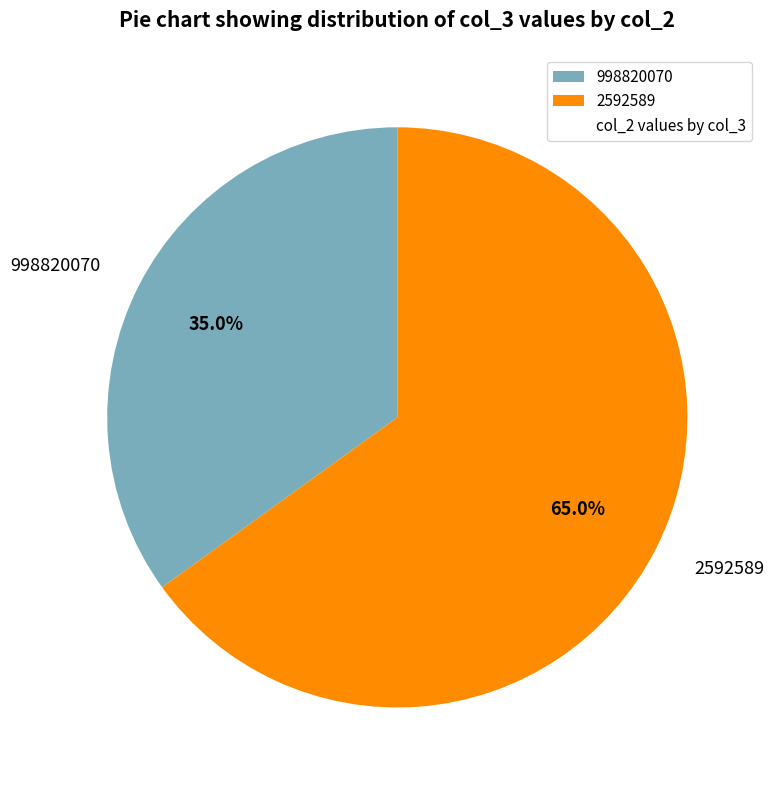

Count the number of slices in the pie.

2